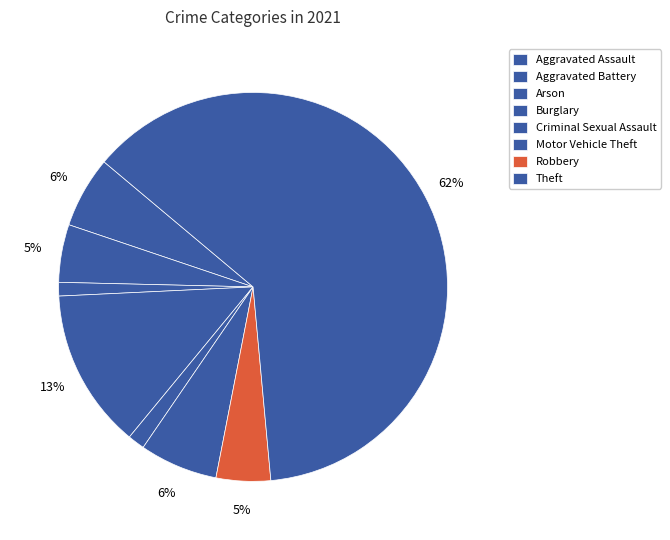

Count the number of slices in the pie.

8